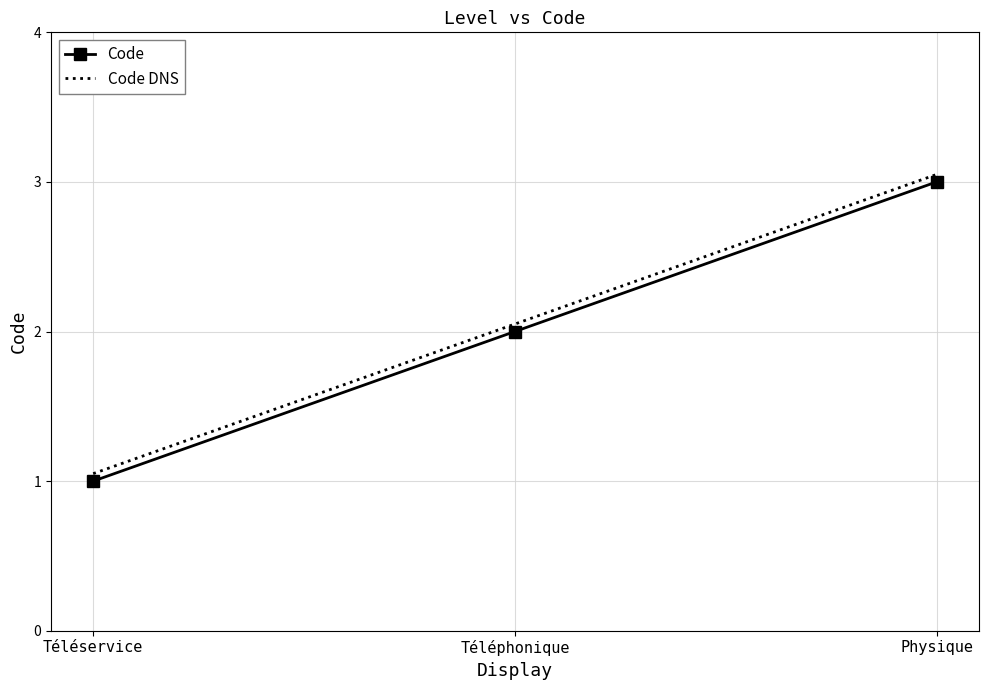

What is the sum of the Code values at Physique and Téléphonique?

5.0